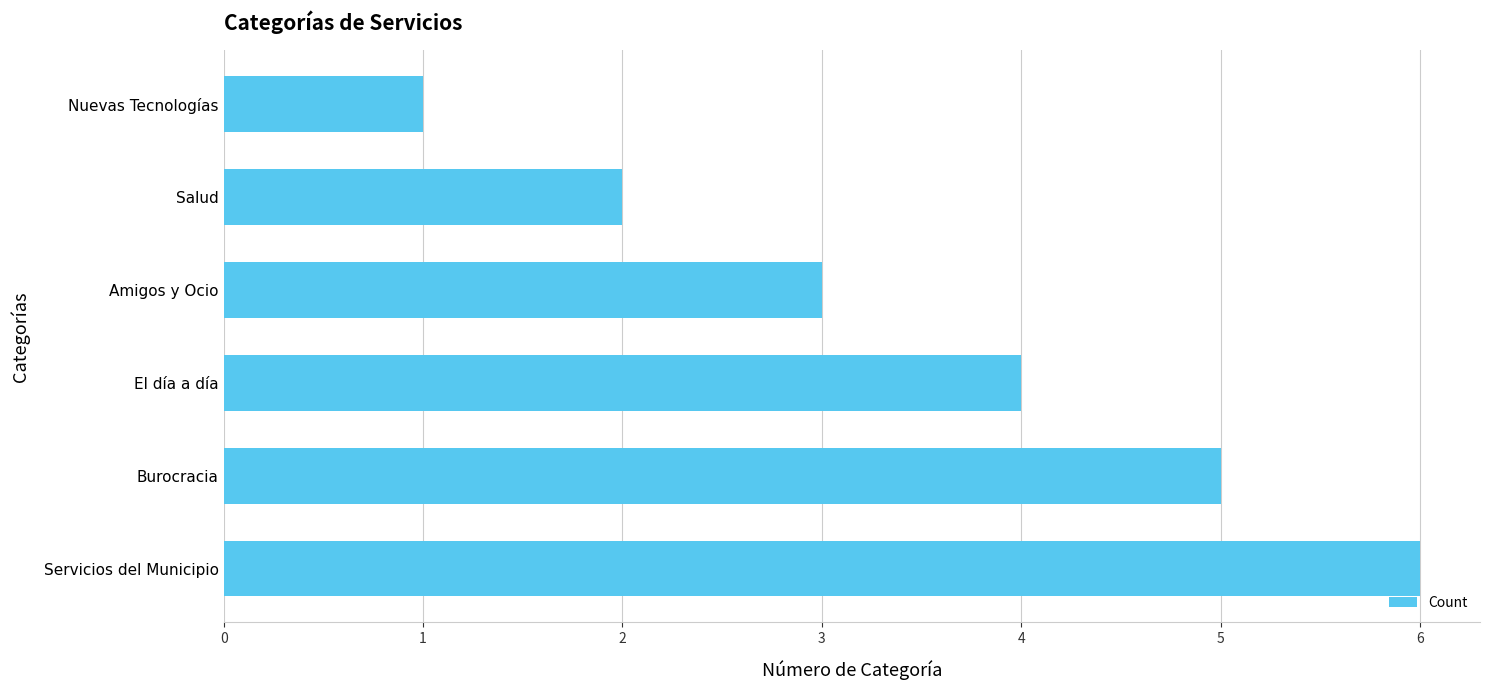

Rank the categories by value from highest to lowest.

Servicios del Municipio, Burocracia, El día a día, Amigos y Ocio, Salud, Nuevas Tecnologías